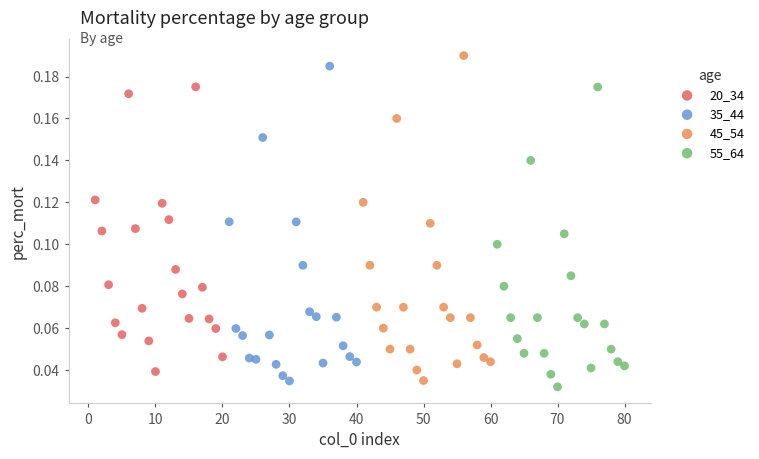

Which series has the widest spread of Y values?

45_54